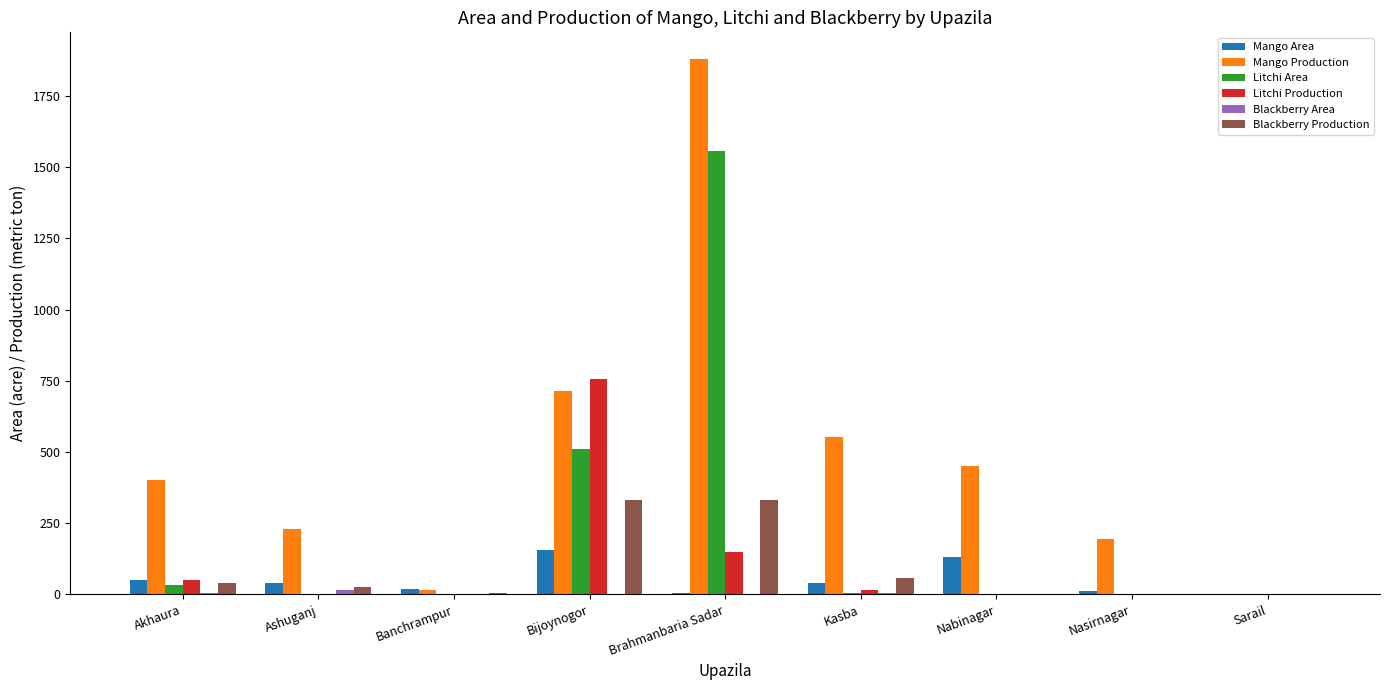

What is the greatest value displayed?

1880.0